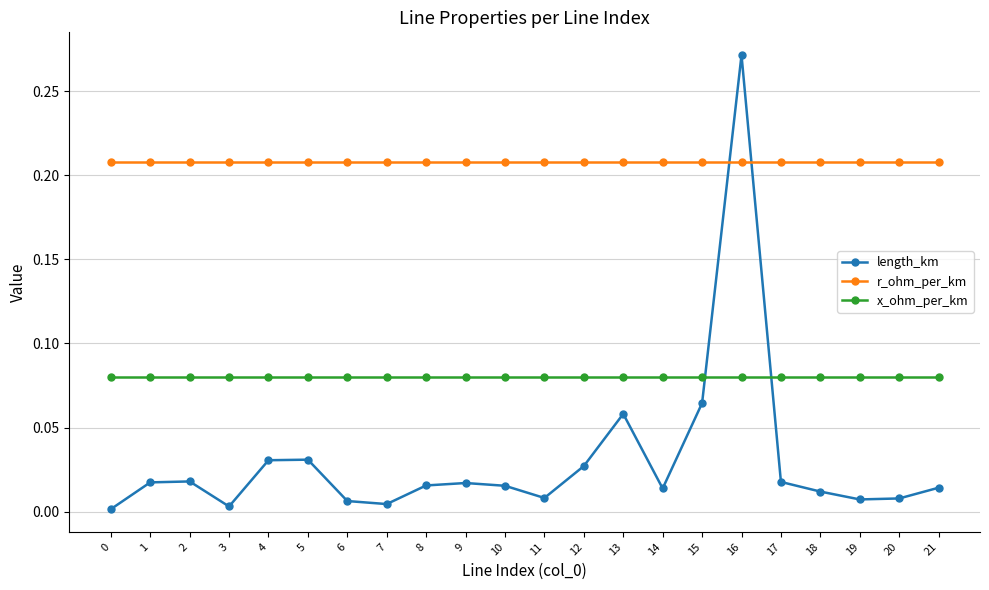

Which category has the highest value in the length_km series?

16